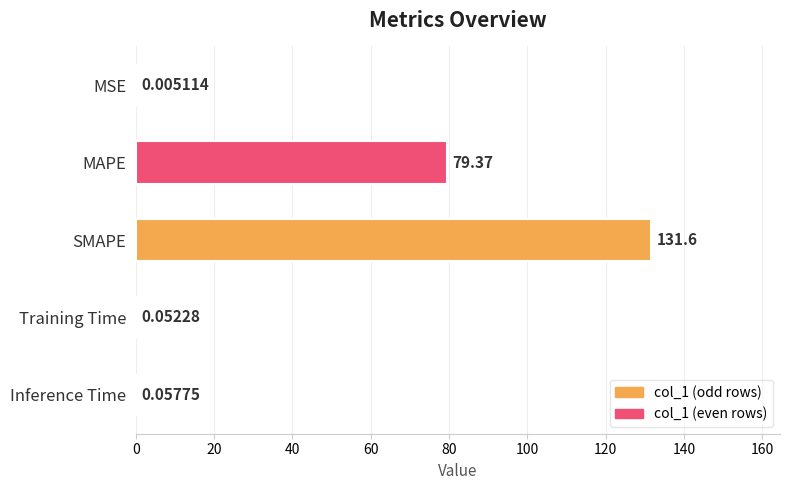

What is the sum of all values?

211.1